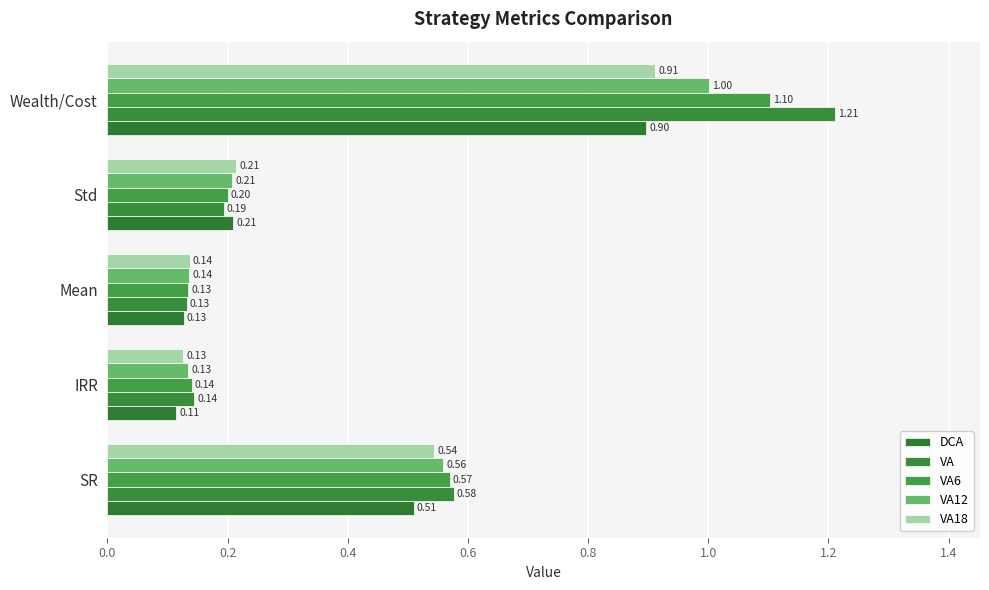

What is the minimum value shown in the chart?

0.1